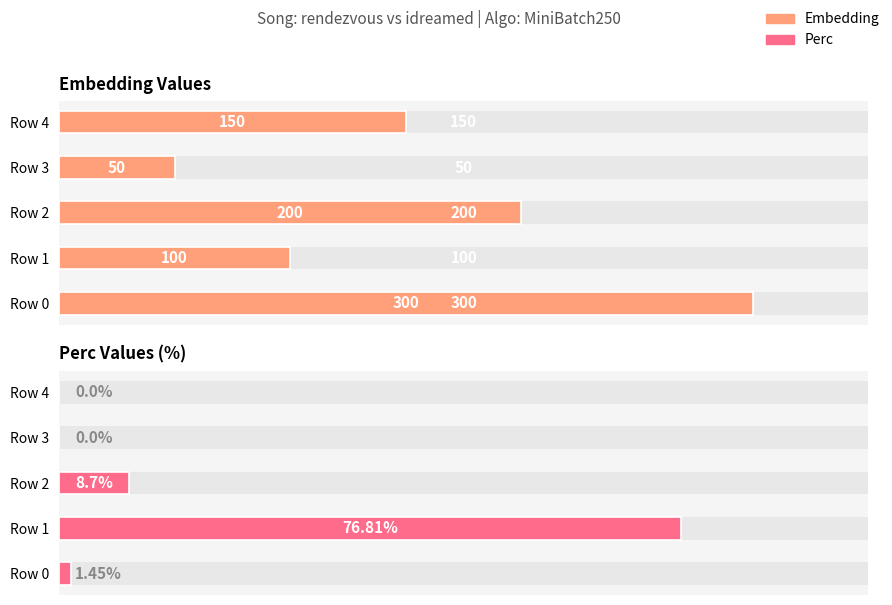

How many groups of bars are there?

5